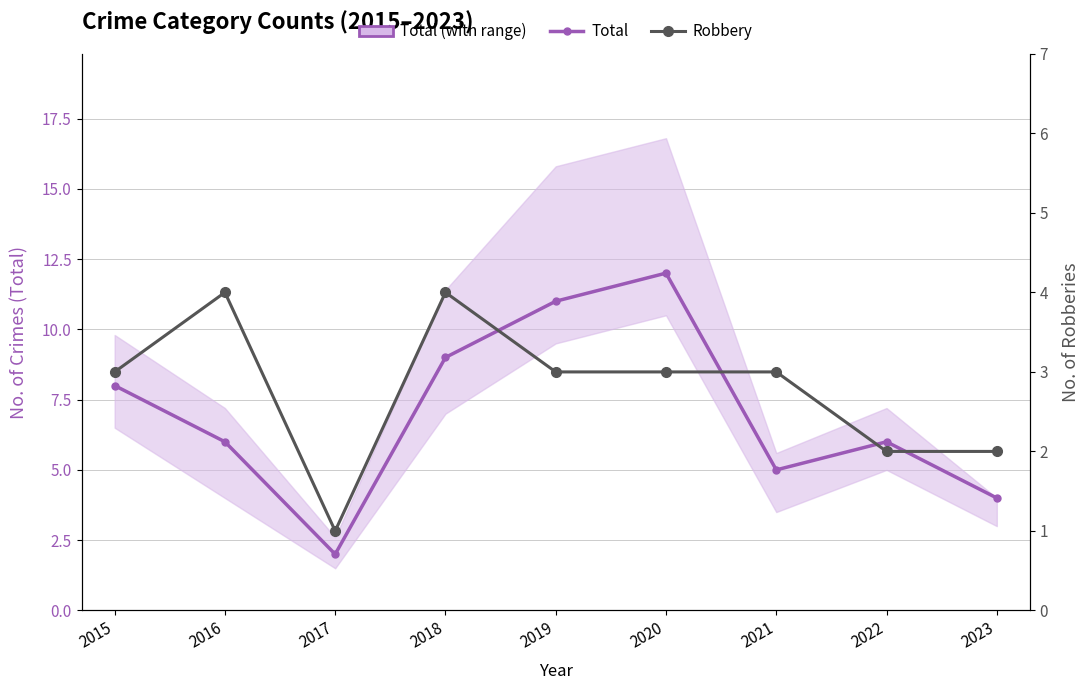

Is this an area chart (filled region under the line)?

No